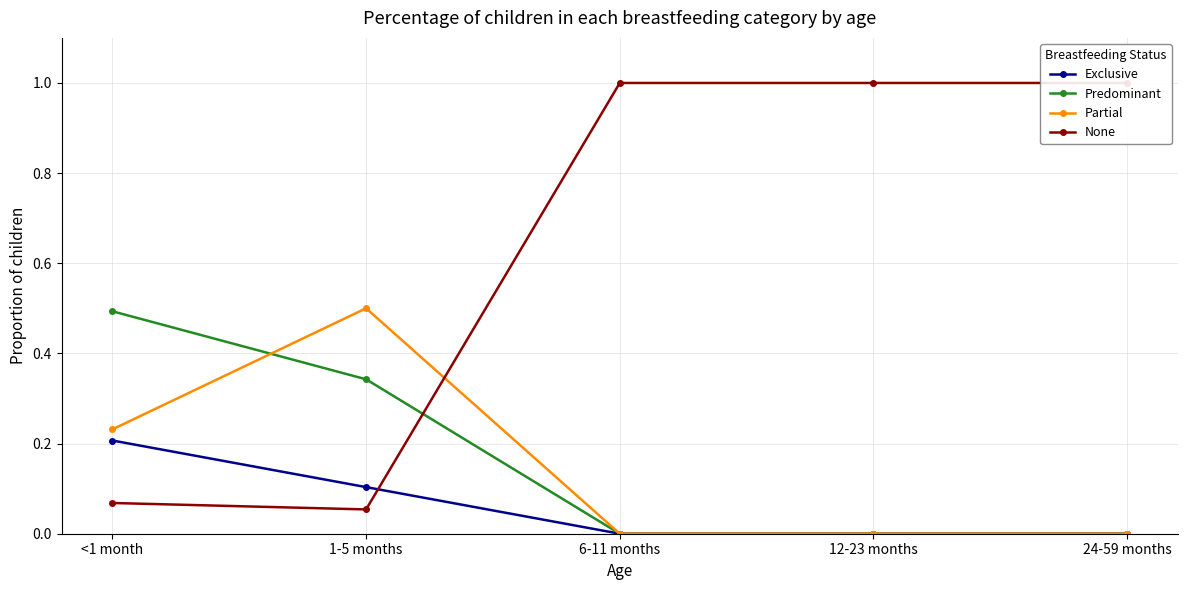

Reading left to right, transcribe all the data shown in this chart.

Exclusive: <1 month=0.2	1-5 months=0.1	6-11 months=0.0	12-23 months=0.0	24-59 months=0.0
Predominant: <1 month=0.5	1-5 months=0.3	6-11 months=0.0	12-23 months=0.0	24-59 months=0.0
Partial: <1 month=0.2	1-5 months=0.5	6-11 months=0.0	12-23 months=0.0	24-59 months=0.0
None: <1 month=0.1	1-5 months=0.1	6-11 months=1.0	12-23 months=1.0	24-59 months=1.0